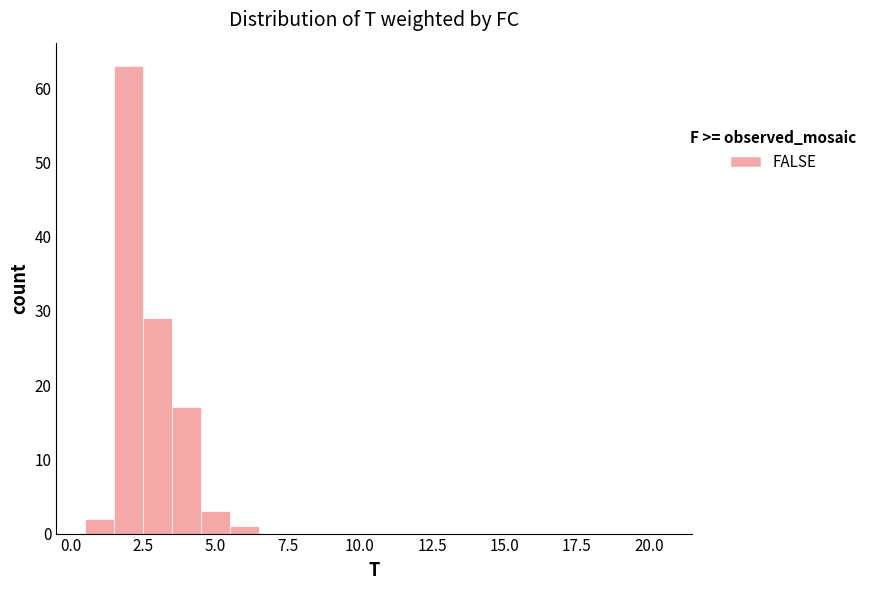

Read against the x-axis, roughly where is the centre of the tallest bar?

2.0